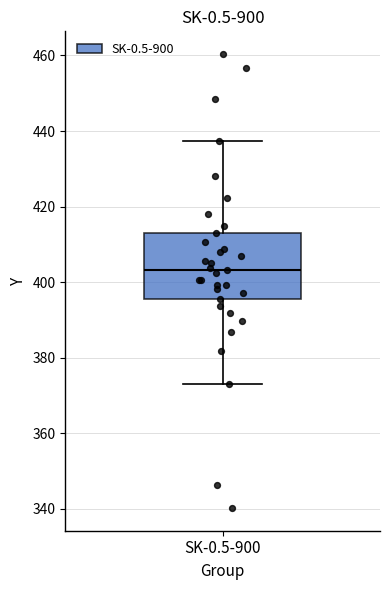

Where does the upper whisker of the box for SK-0.5-900 end on the y-axis? The values are not printed on the chart, so give them approximately, as read against the axis.

438